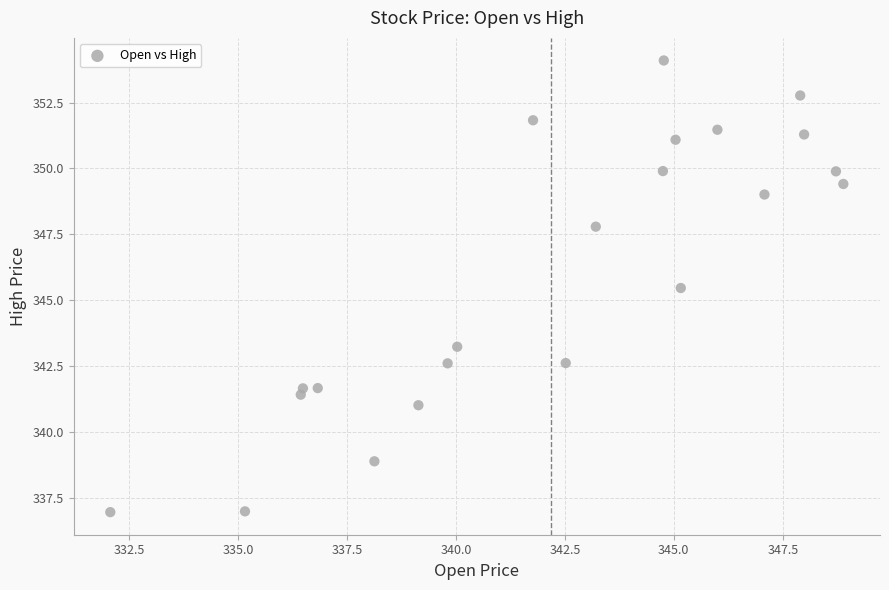

What is the range of X values (max minus min)?

16.8